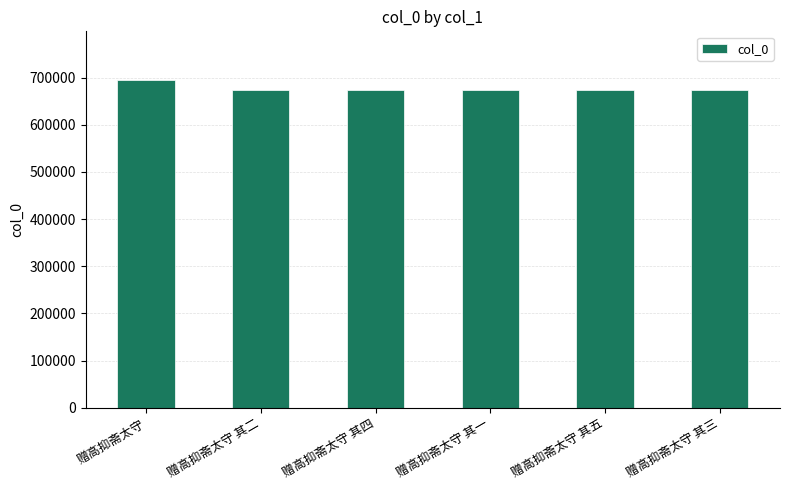

How many series are shown in this chart?

1